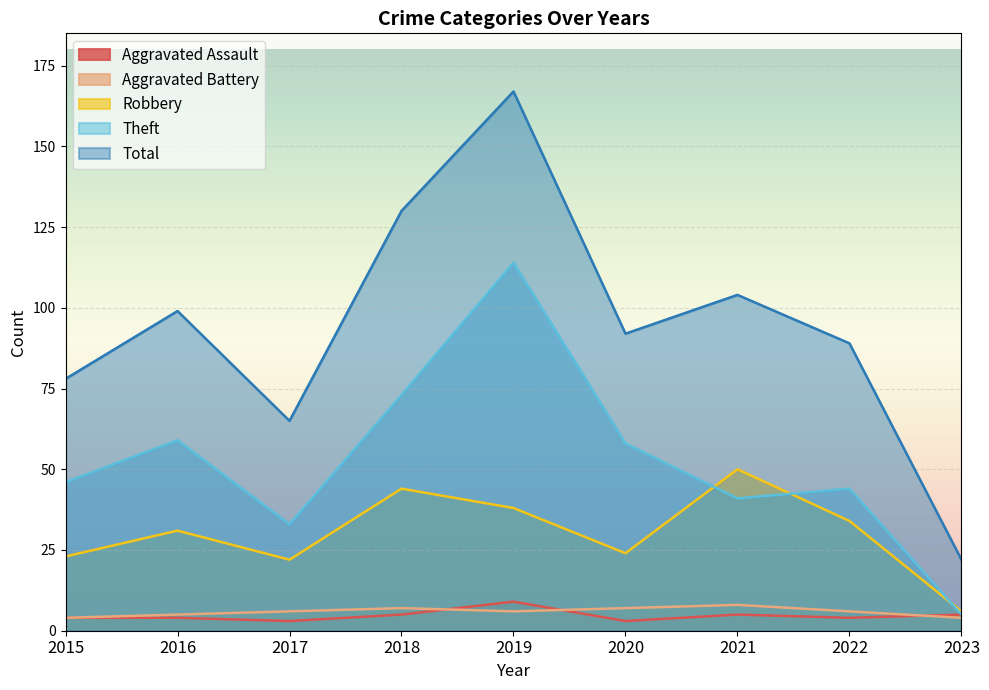

Count the number of categories in the chart.

9